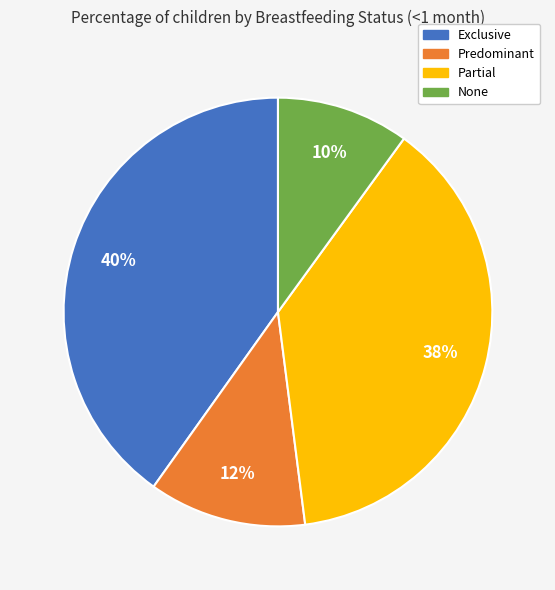

What is the largest slice in the pie chart?

Exclusive